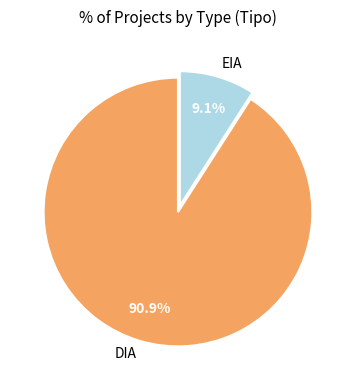

Rank the categories by value from highest to lowest.

DIA, EIA